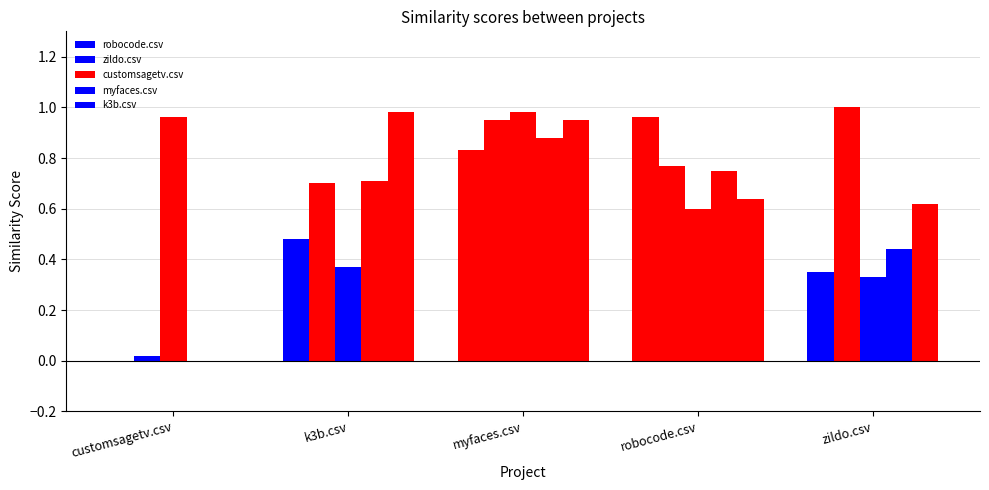

At how many categories does at least one series exceed 0?

5